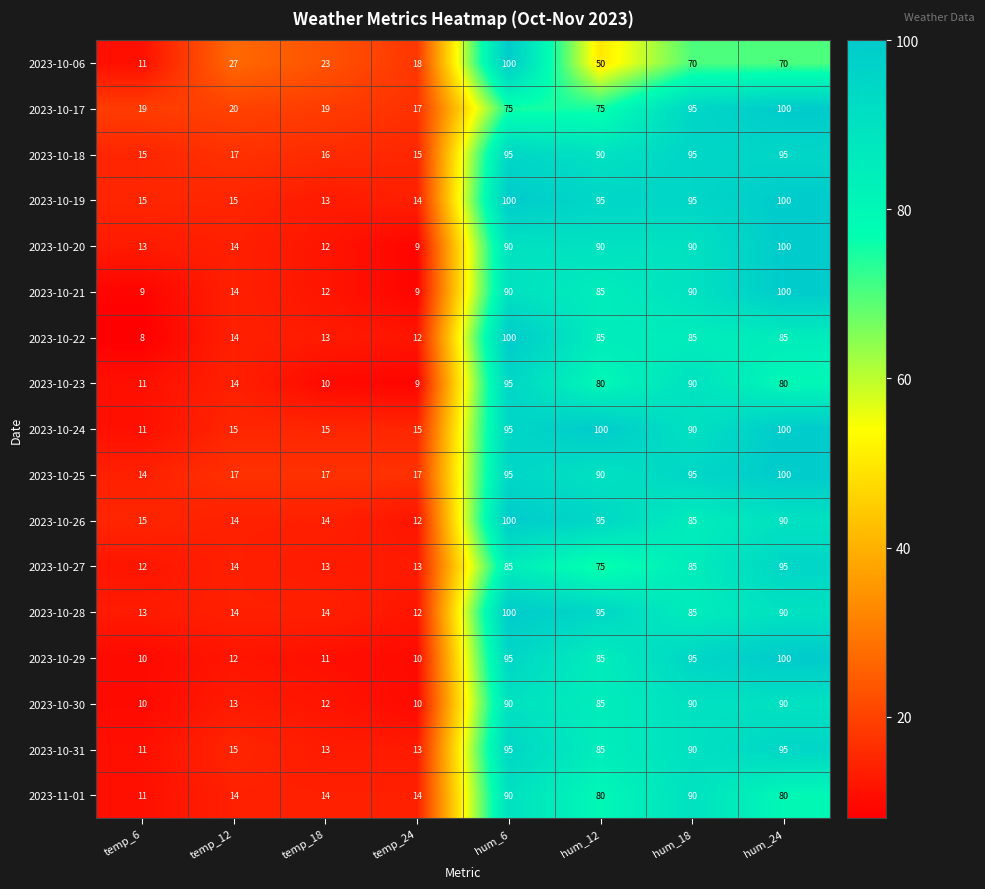

What is the approximate value of 2023-10-24 at temp_24, to the nearest 5?

15